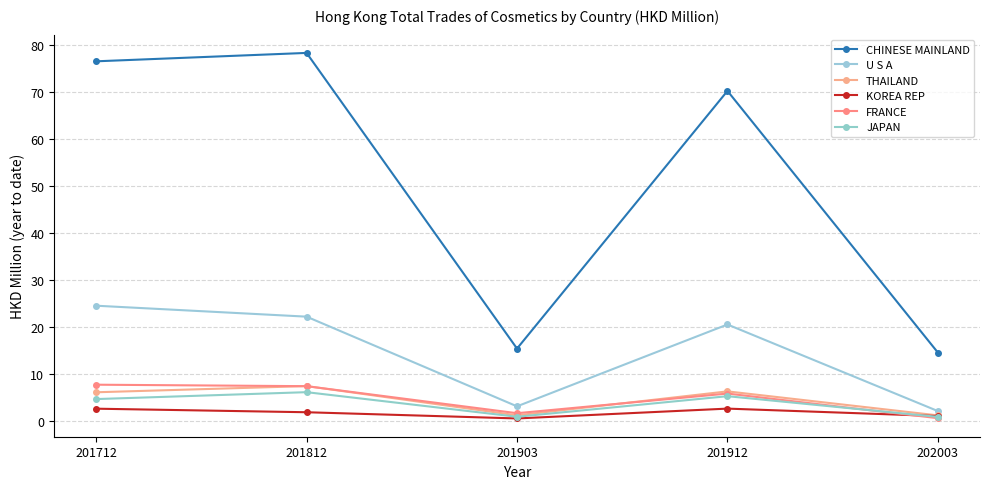

How many lines are shown in the chart?

6